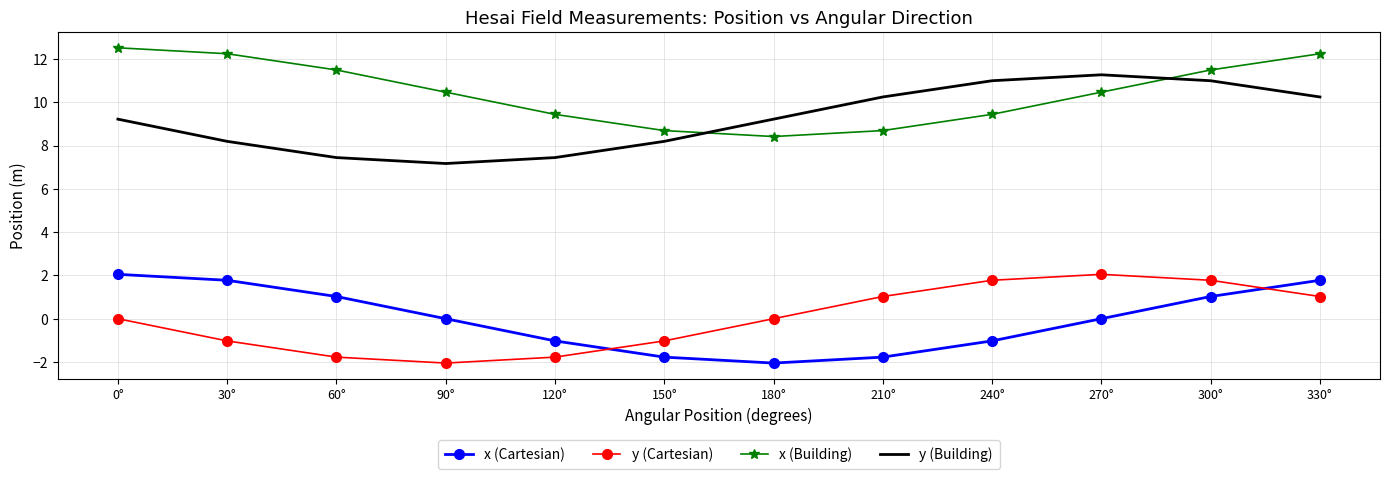

What is the approximate value of x (Building) at 60°?

11.5